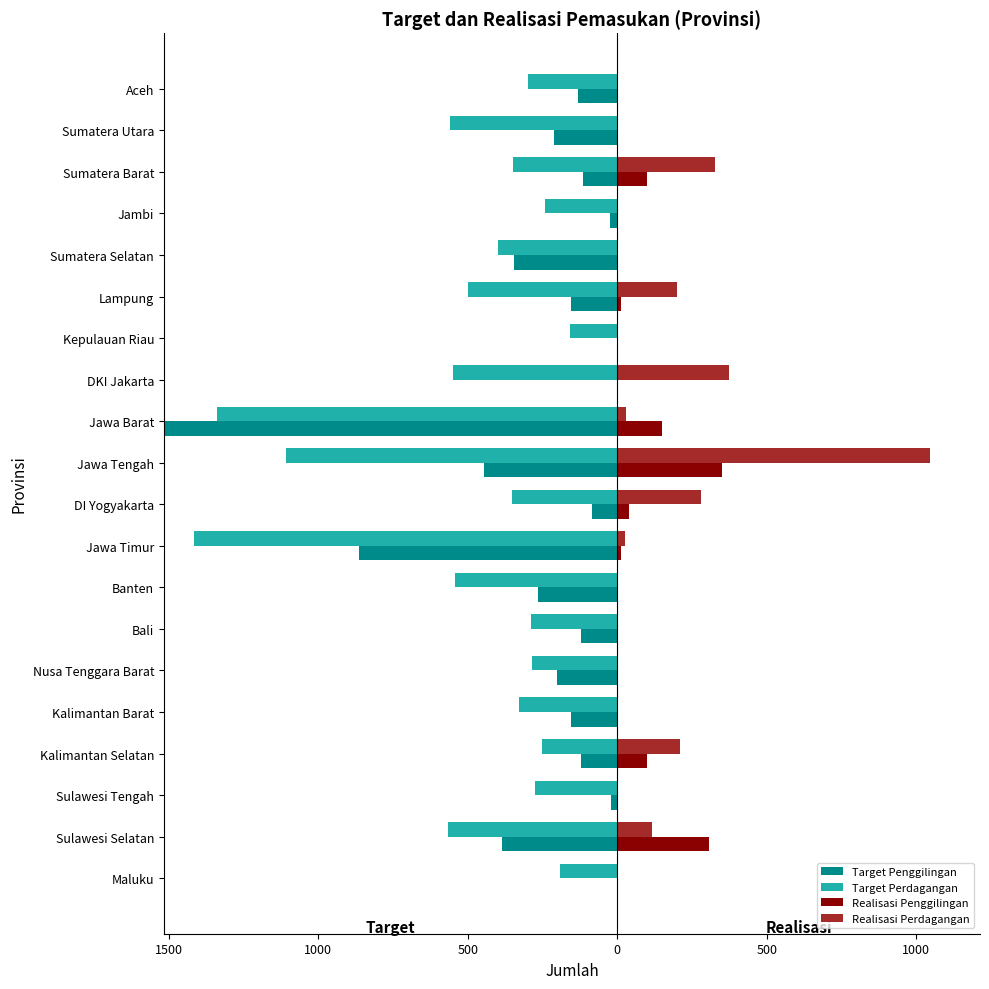

What is the average value of the Realisasi Perdagangan series?

130